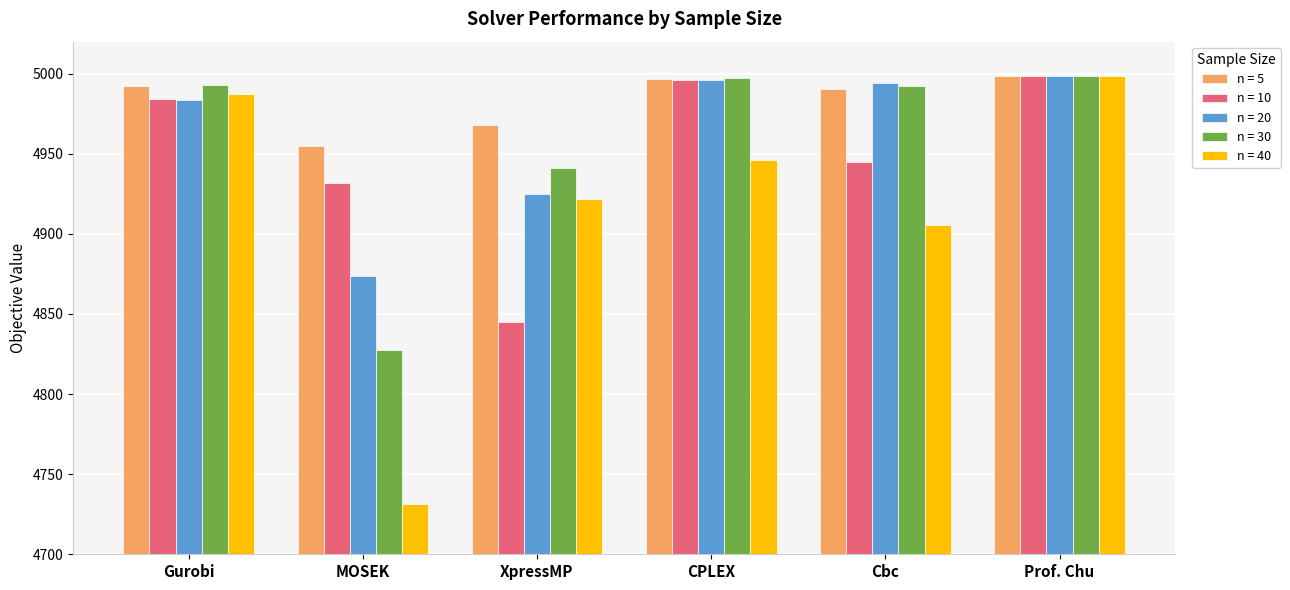

What are all the series names shown in the legend?

n = 5, n = 10, n = 20, n = 30, n = 40